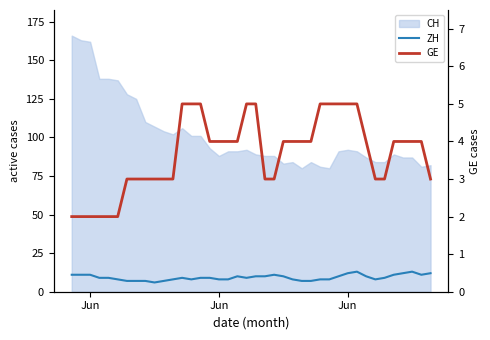

Count the ZH values in the range 8 to 11.

28